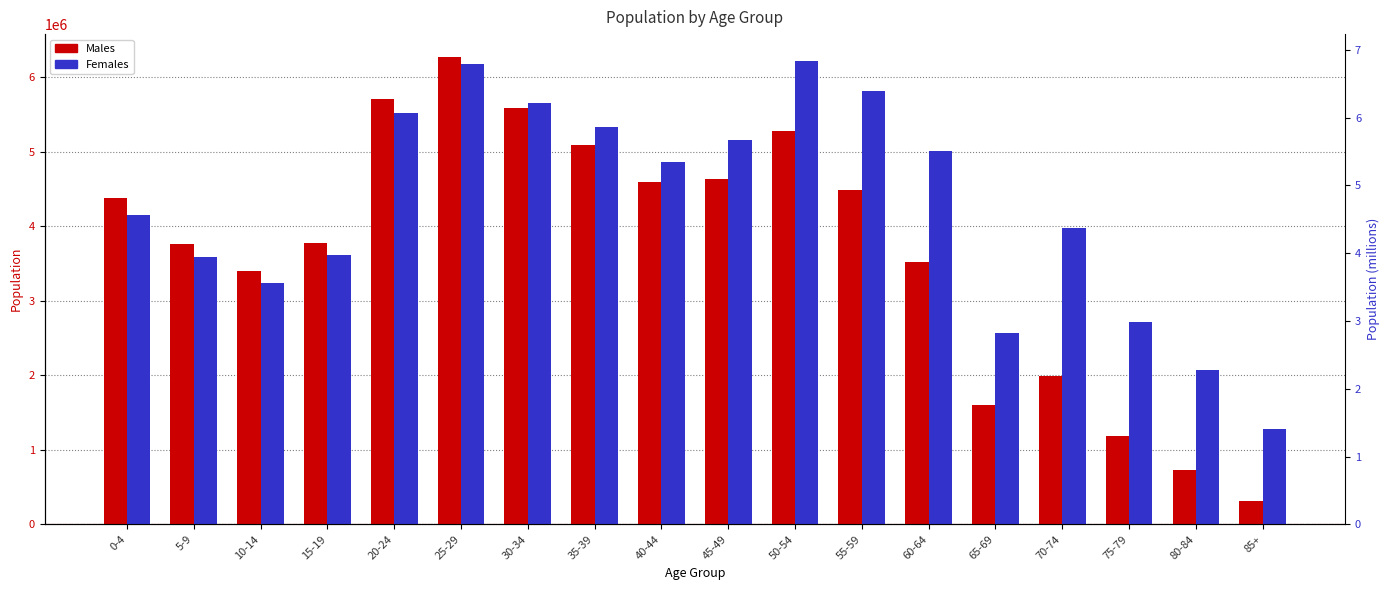

How many values in the Females series are below 4861945?

9